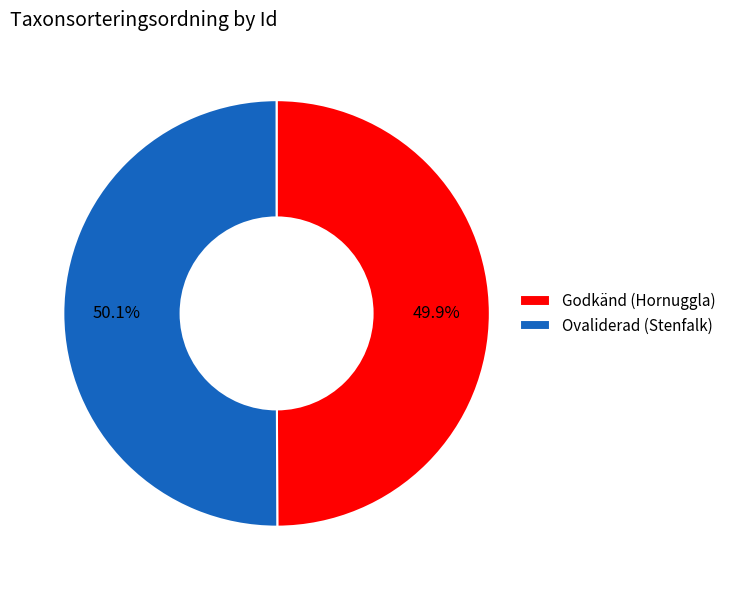

Do Godkänd (Hornuggla) and Ovaliderad (Stenfalk) together represent more than half of the pie?

Yes